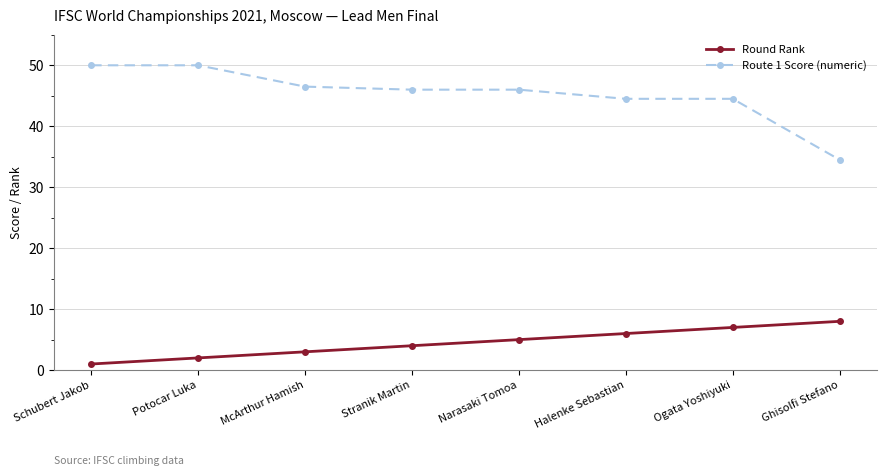

Reading left to right, extract all data points from this chart.

Round Rank: Schubert Jakob=1.0	Potocar Luka=2.0	McArthur Hamish=3.0	Stranik Martin=4.0	Narasaki Tomoa=5.0	Halenke Sebastian=6.0	Ogata Yoshiyuki=7.0	Ghisolfi Stefano=8.0
Route 1 Score (numeric): Schubert Jakob=50.0	Potocar Luka=50.0	McArthur Hamish=46.5	Stranik Martin=46.0	Narasaki Tomoa=46.0	Halenke Sebastian=44.5	Ogata Yoshiyuki=44.5	Ghisolfi Stefano=34.5